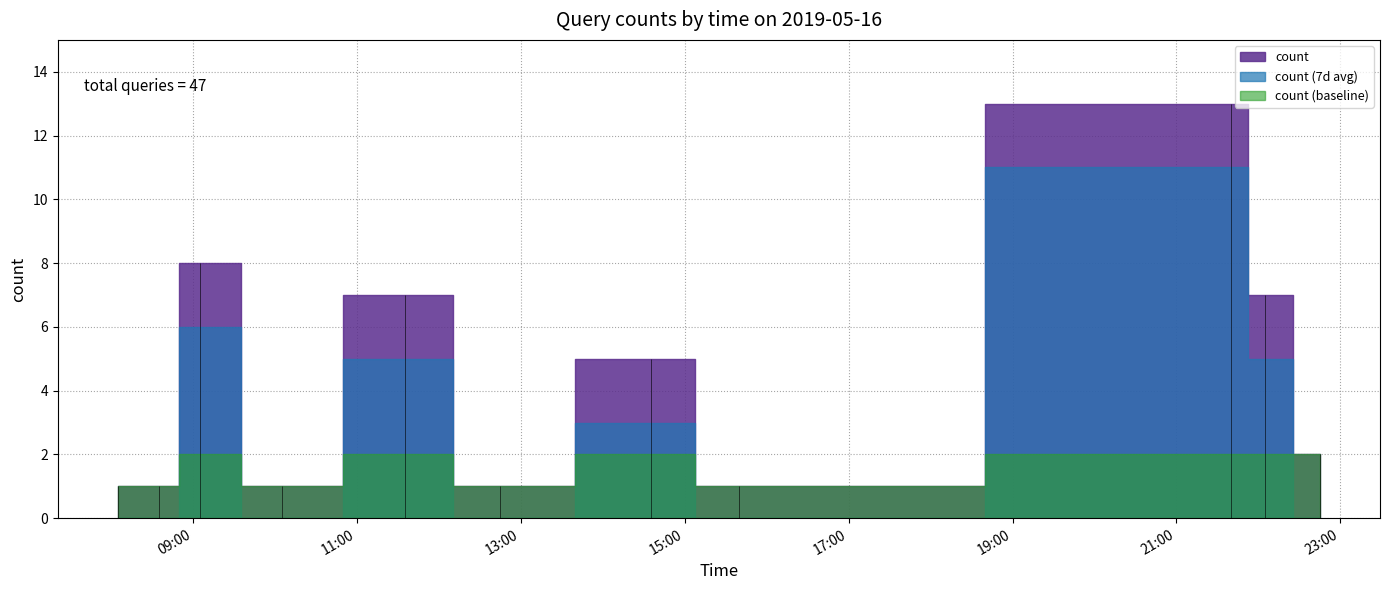

The value at 2019-05-16 22:05:00 is 10. True or false?

False